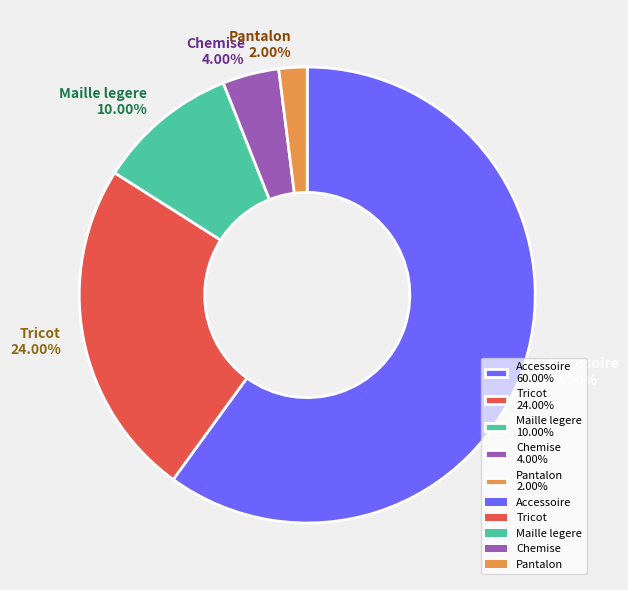

Approximately how many times larger is the value at Maille legere 10.00% compared to Pantalon 2.00%?

5.0